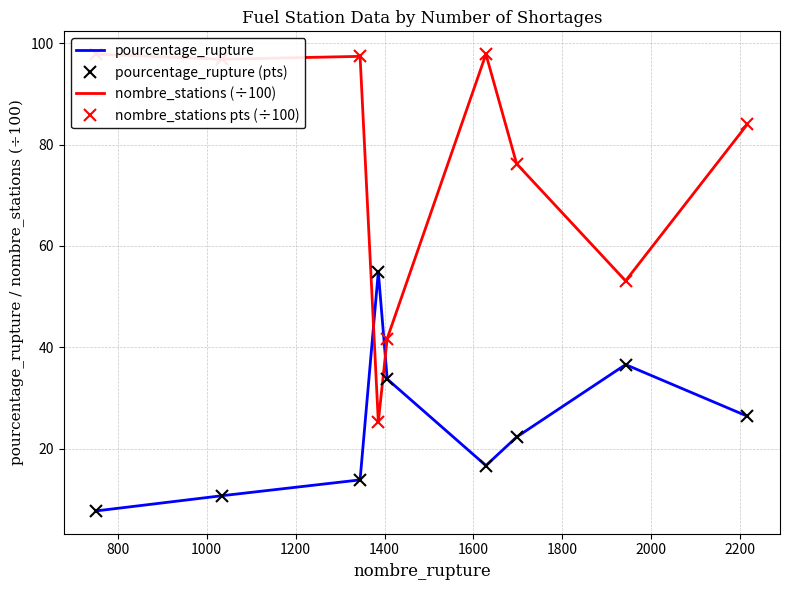

What is the difference between the second highest and minimum values in the nombre_stations (÷100) series?

72.6